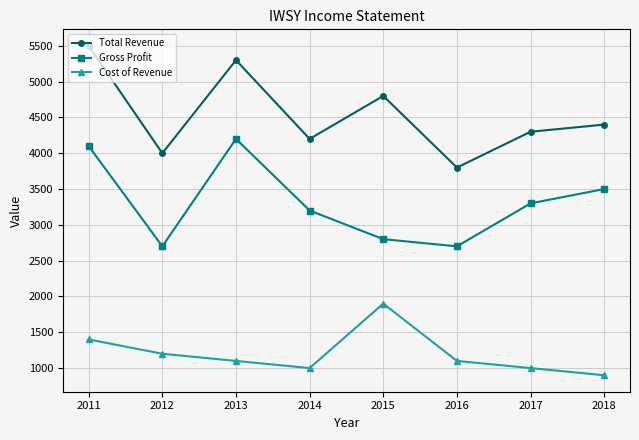

The Total Revenue series shows 2739 at 2013. True or false?

False